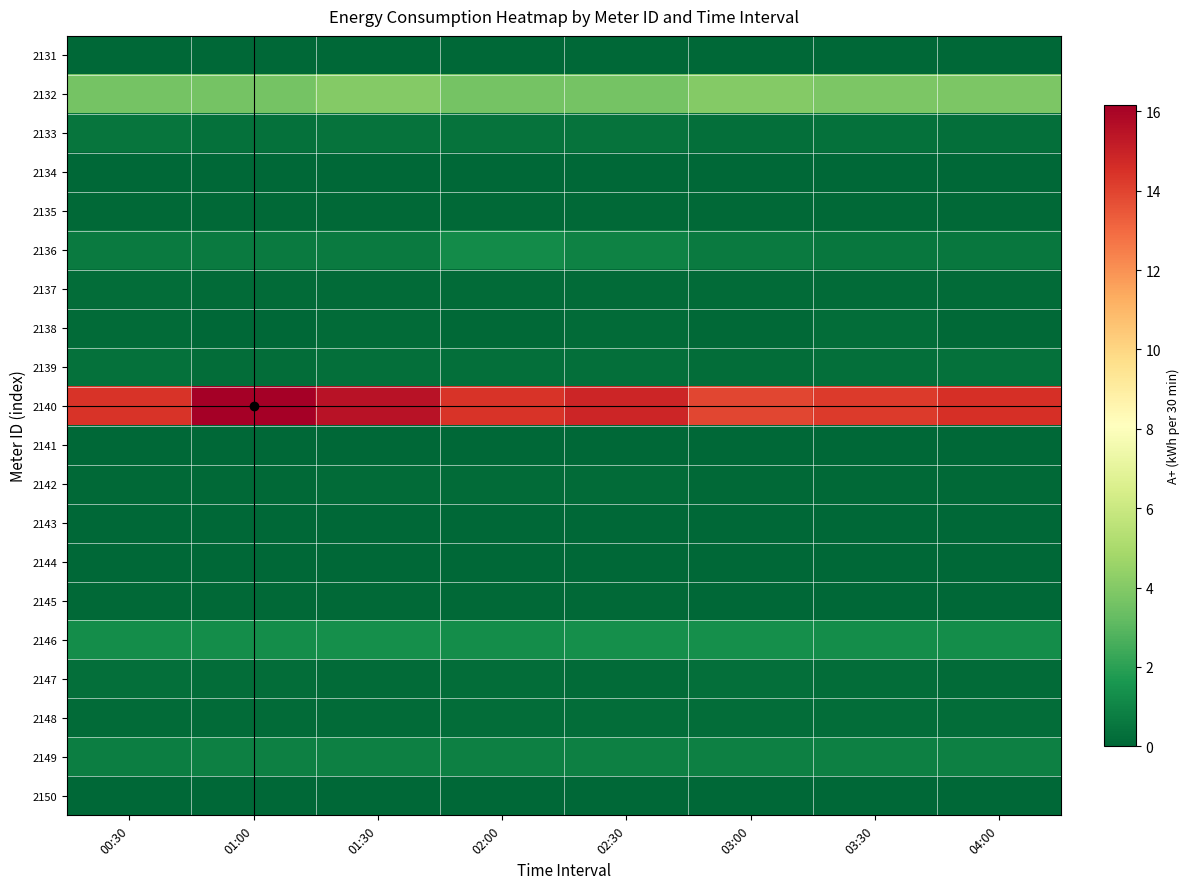

What is the difference between the highest and lowest values at 02:30?

14.9